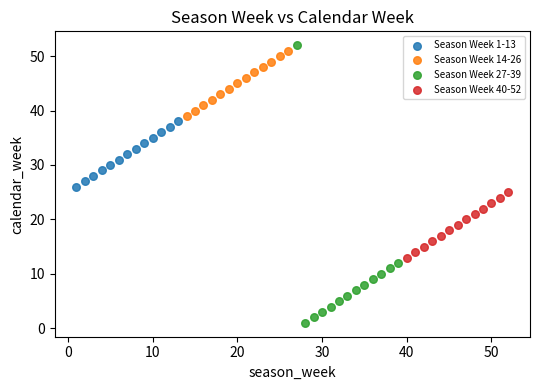

Which series reaches the minimum Y coordinate?

Season Week 27-39